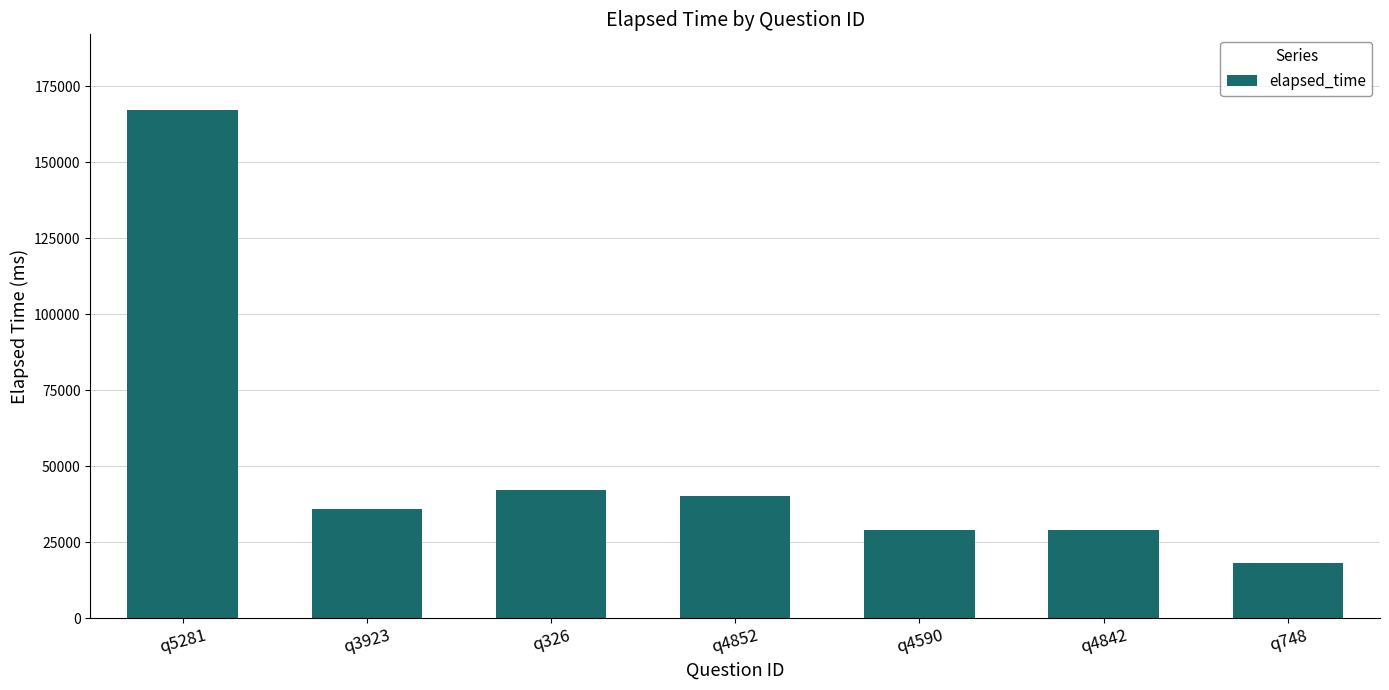

Where is the data nearest to the value 92500?

q326